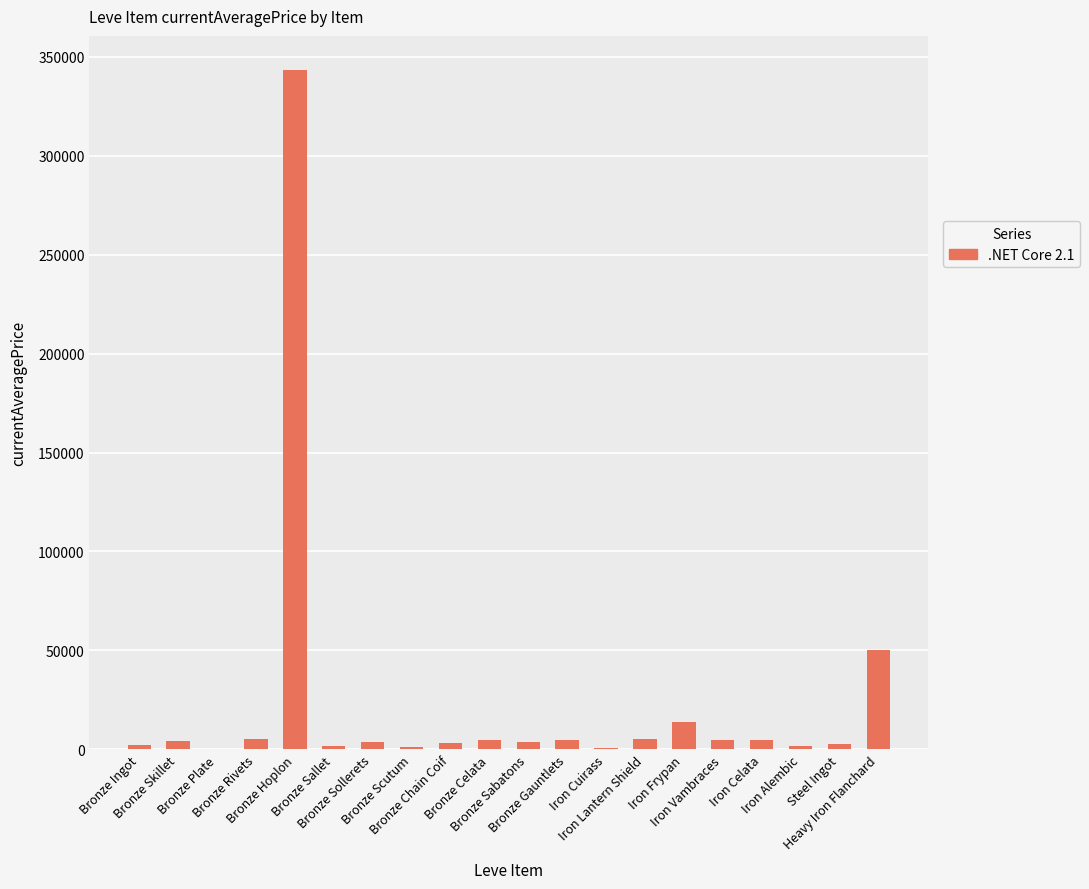

What is the sum of all values?

461467.8